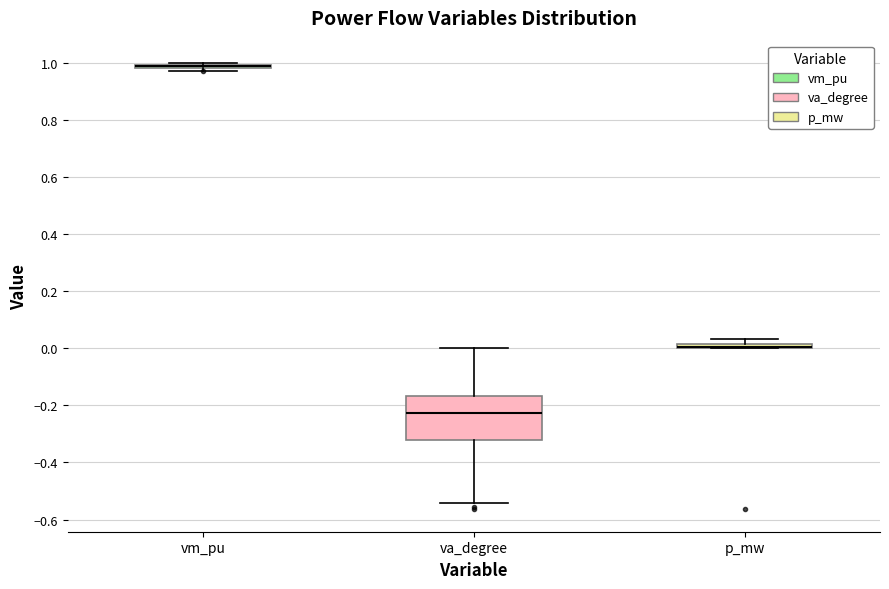

Which box is the tallest, from its lower edge to its upper edge?

va_degree